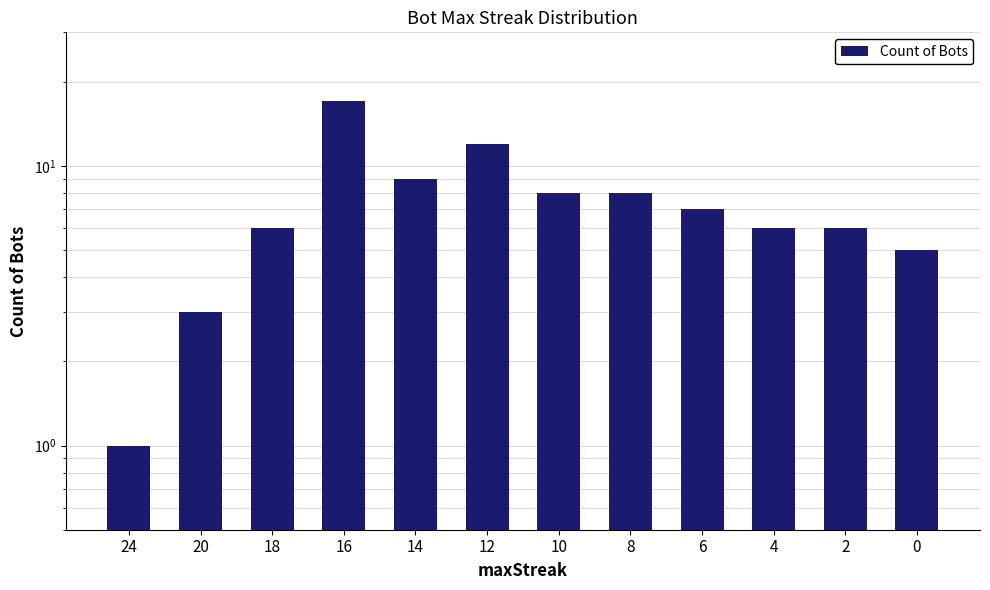

Reading left to right, what are all the values shown in this chart?

24=1	20=3	18=6	16=17	14=9	12=12	10=8	8=8	6=7	4=6	2=6	0=5